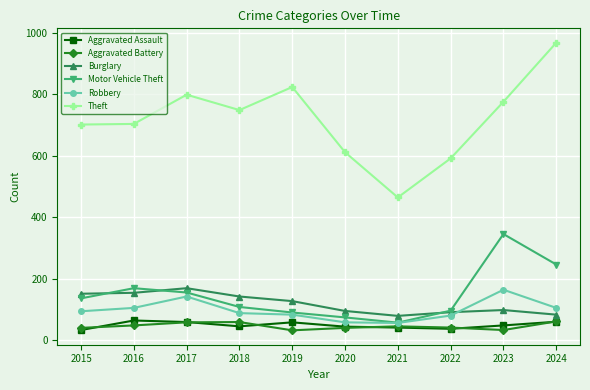

True or false: Theft and Burglary intersect in this chart.

False